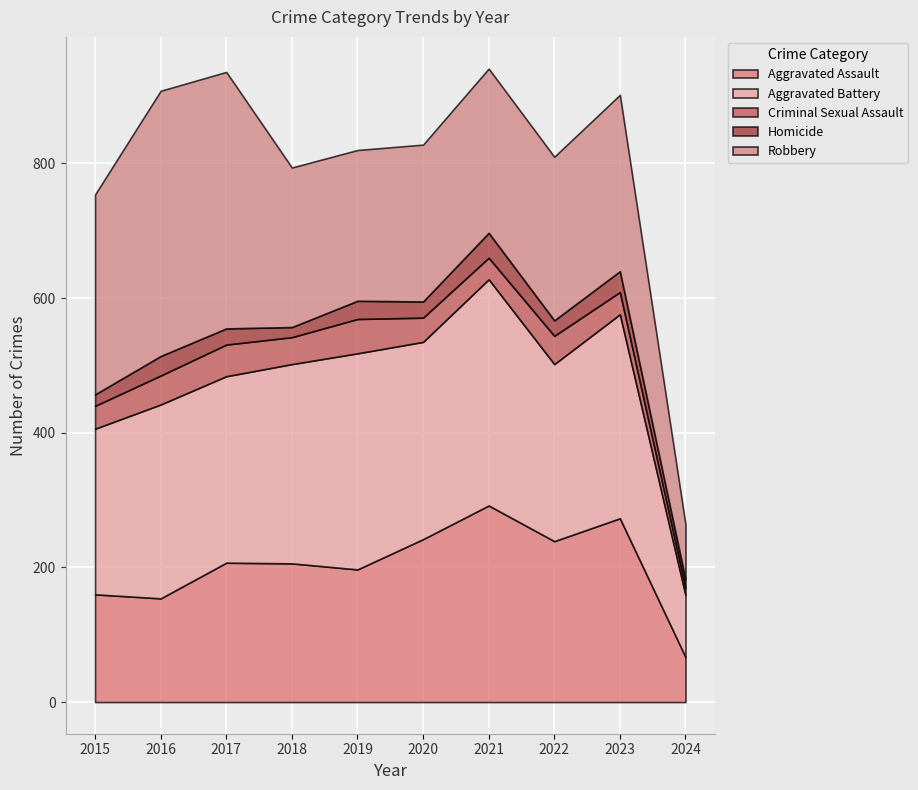

Between 2015 and 2021, which series saw the biggest shift?

Aggravated Assault